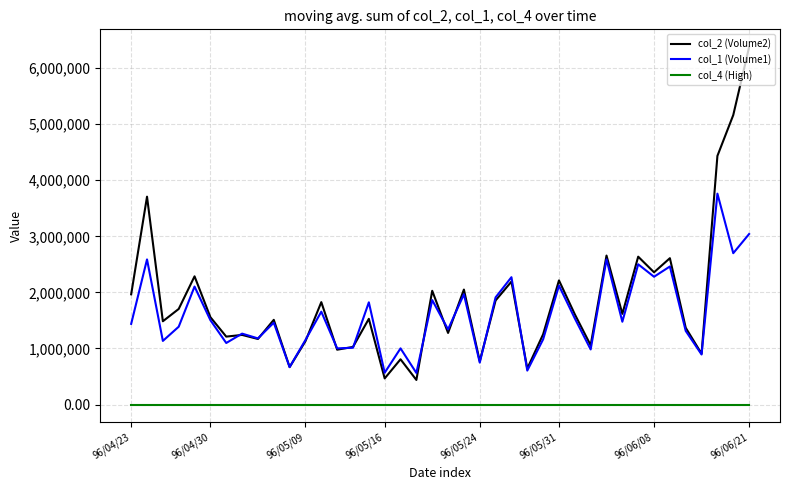

True or false: col_4 (High) and col_2 (Volume2) intersect in this chart.

False